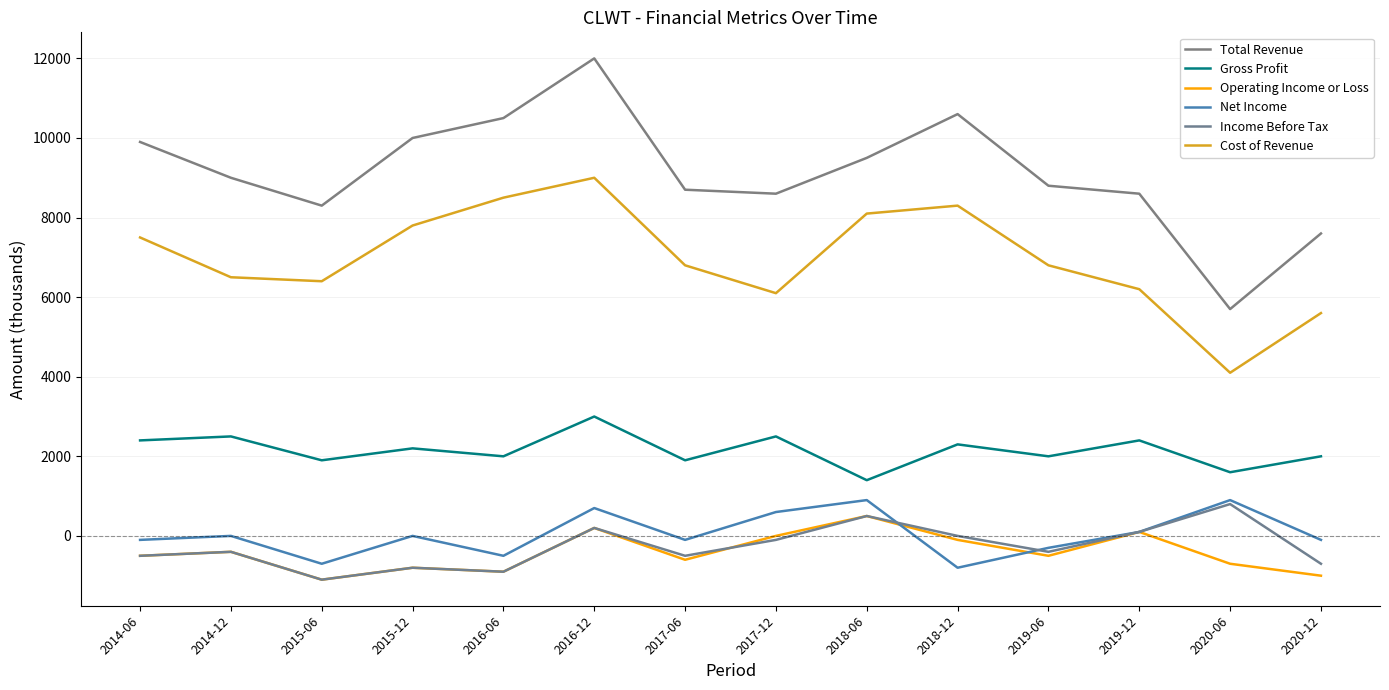

The Net Income series shows 0 at 2015-12. True or false?

True